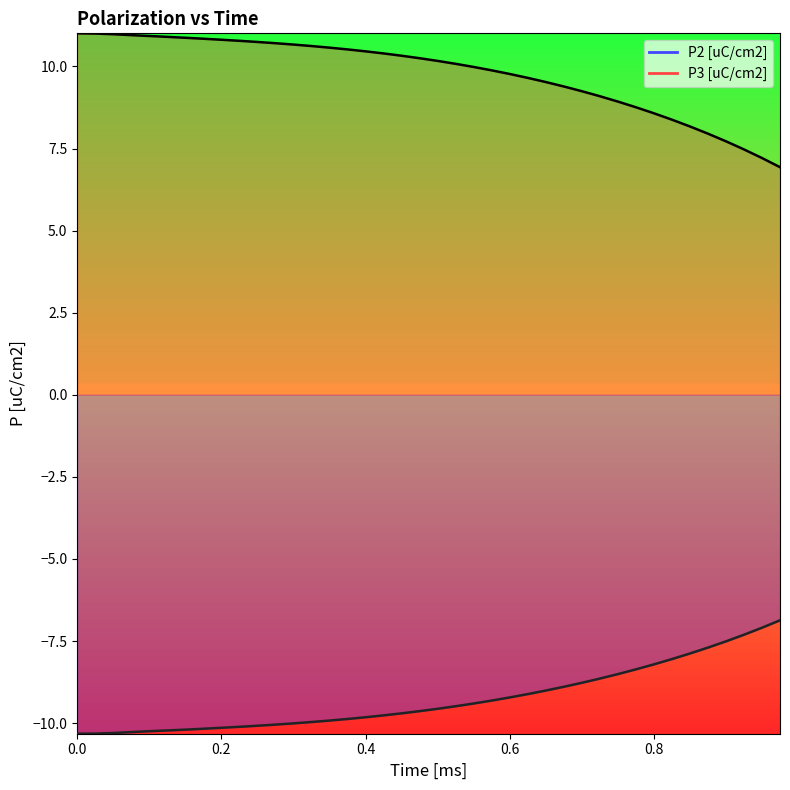

Reading left to right, what are all the values shown in this chart?

P2 [uC/cm2]: 0=-10.3	0.025=-10.3	0.05=-10.3	0.075=-10.3	0.1=-10.2	0.125=-10.2	0.15=-10.2	0.175=-10.2	0.2=-10.1	0.225=-10.1	0.25=-10.1	0.275=-10.0	0.3=-10.0	0.325=-10.0	0.35=-9.9	0.375=-9.9	0.4=-9.8	0.425=-9.8	0.45=-9.7	0.475=-9.6	0.5=-9.6	0.5249999999999999=-9.5	0.55=-9.4	0.575=-9.3	0.6=-9.2	0.625=-9.1	0.6499999999999999=-9.0	0.675=-8.9	0.7=-8.8	0.725=-8.6	0.75=-8.5	0.7749999999999999=-8.4	0.8=-8.2	0.825=-8.1	0.85=-7.9	0.875=-7.7	0.8999999999999999=-7.5	0.925=-7.3	0.95=-7.1	0.975=-6.9
P3 [uC/cm2]: 0=11.0	0.025=11.0	0.05=11.0	0.075=11.0	0.1=10.9	0.125=10.9	0.15=10.9	0.175=10.8	0.2=10.8	0.225=10.8	0.25=10.7	0.275=10.7	0.3=10.7	0.325=10.6	0.35=10.6	0.375=10.5	0.4=10.5	0.425=10.4	0.45=10.3	0.475=10.3	0.5=10.2	0.5249999999999999=10.1	0.55=10.0	0.575=9.9	0.6=9.8	0.625=9.7	0.6499999999999999=9.5	0.675=9.4	0.7=9.2	0.725=9.1	0.75=8.9	0.7749999999999999=8.8	0.8=8.6	0.825=8.4	0.85=8.2	0.875=8.0	0.8999999999999999=7.7	0.925=7.5	0.95=7.2	0.975=6.9